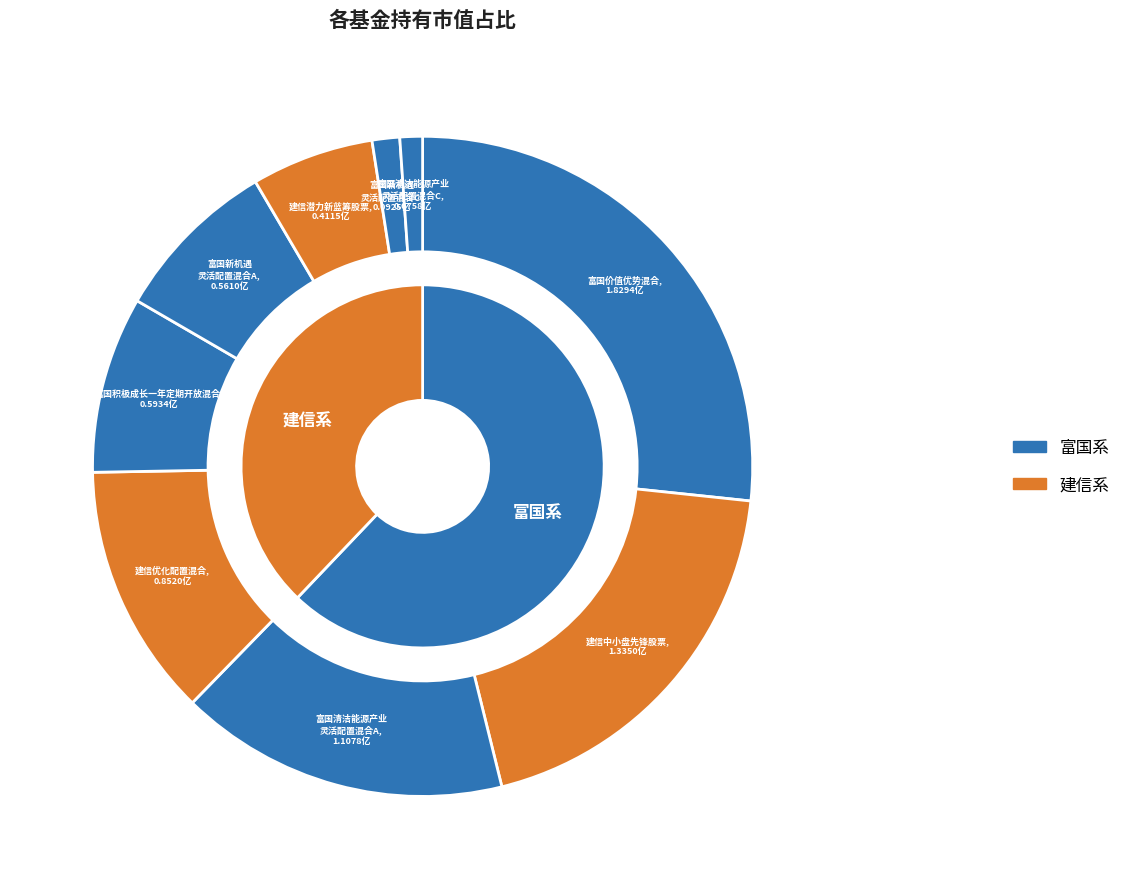

Is it true that 富国积极成长一年定期开放混合 is 1% of the pie?

False